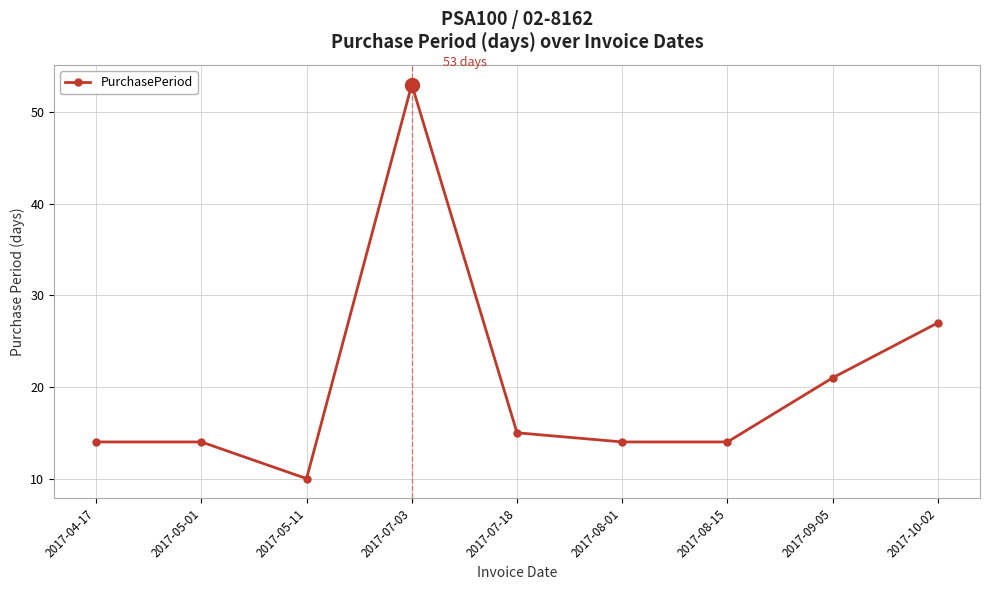

What is the sum of the values at 2017-07-18 and 2017-10-02?

42